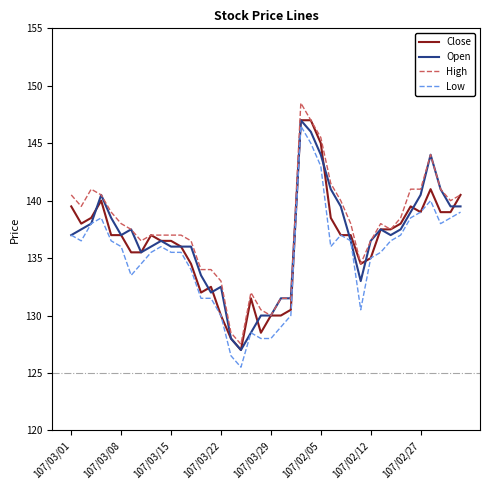

What is the minimum value shown in the chart?

125.5